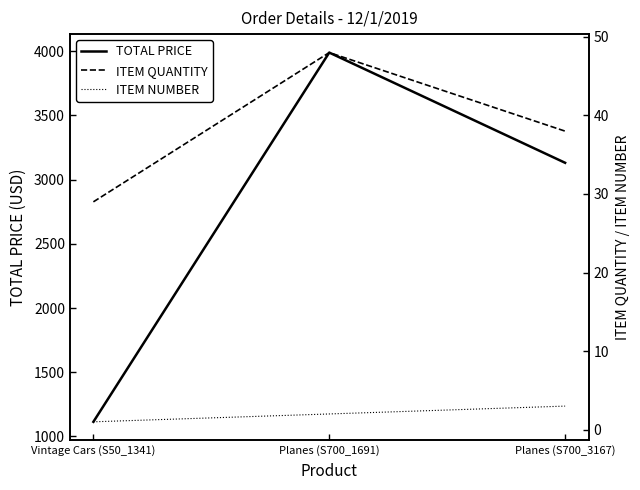

Is the value of TOTAL PRICE at Planes (S700_3167) greater than the value of ITEM NUMBER at Vintage Cars (S50_1341)?

Yes